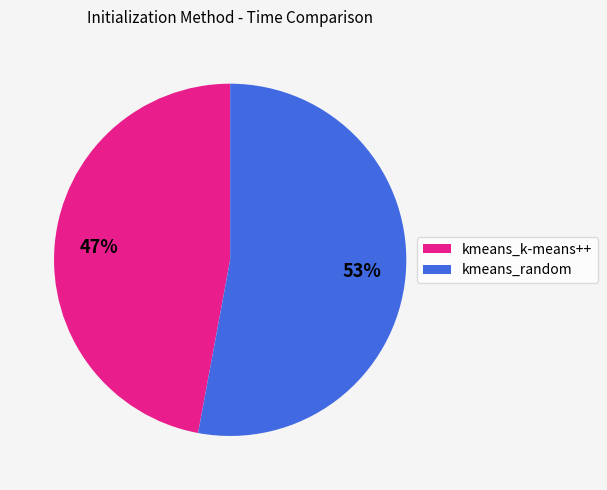

To the nearest percent, what is the combined percentage of kmeans_random and kmeans_k-means++?

100%